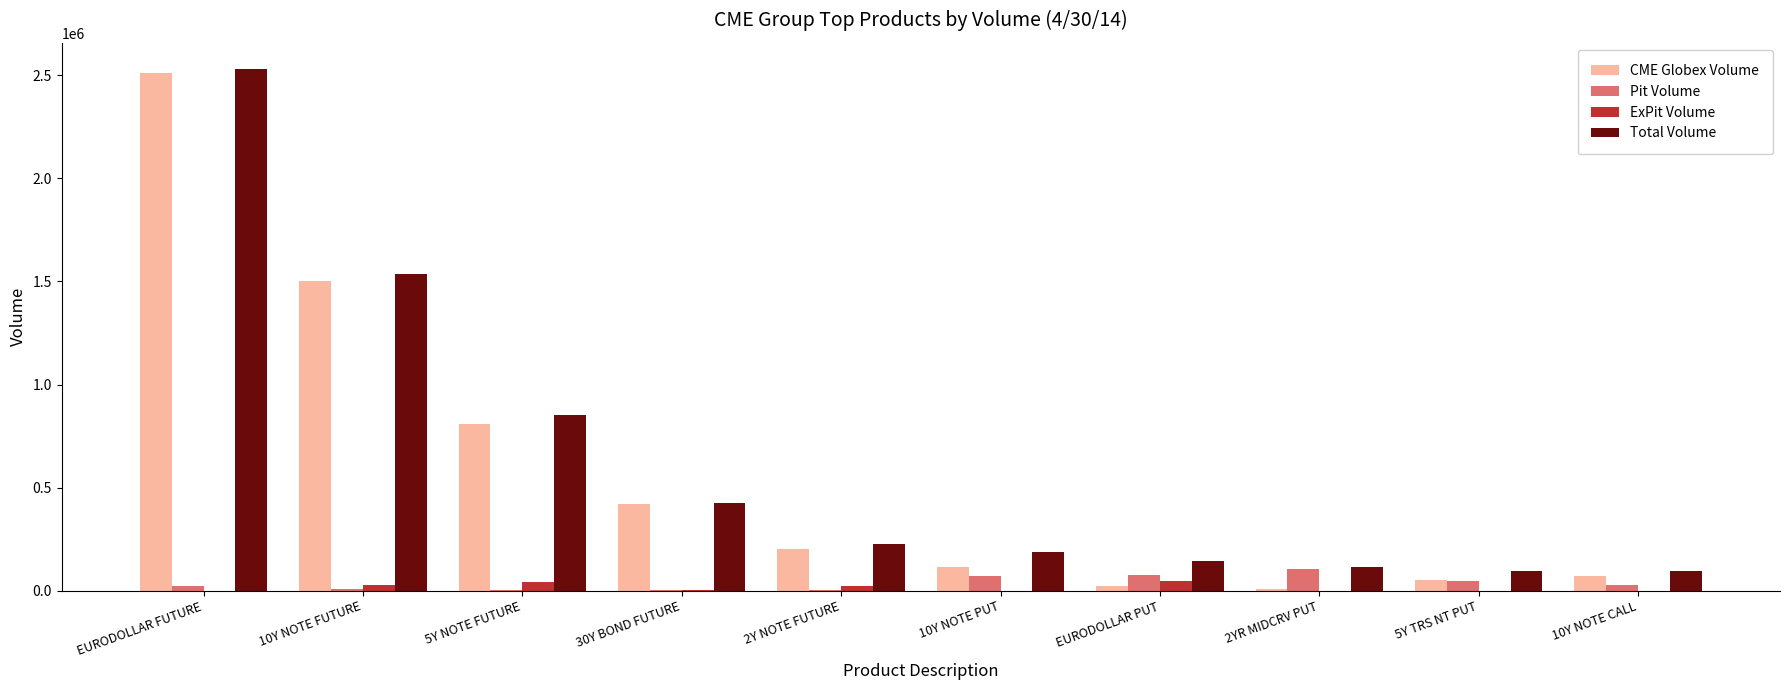

Which series changed the most between 5Y NOTE FUTURE and 30Y BOND FUTURE?

Total Volume